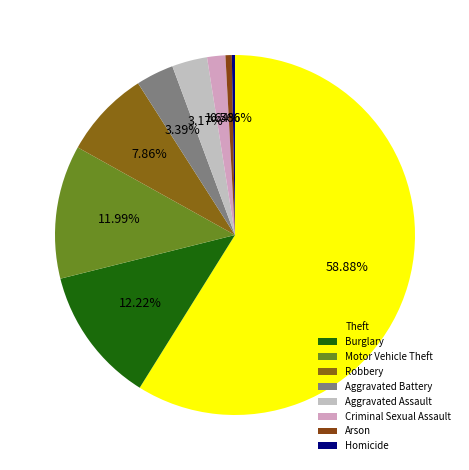

How many segments does this pie chart have?

9